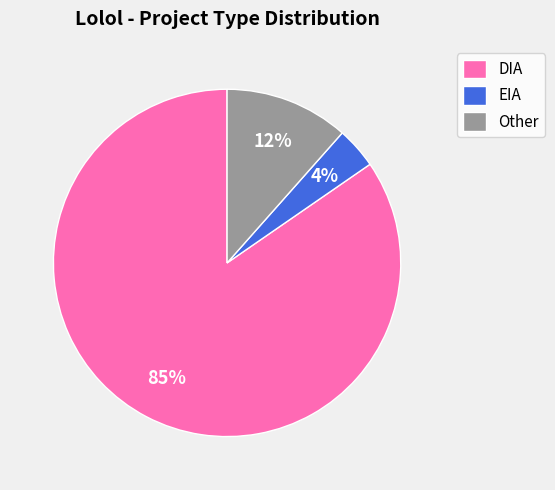

How many segments does this pie chart have?

3